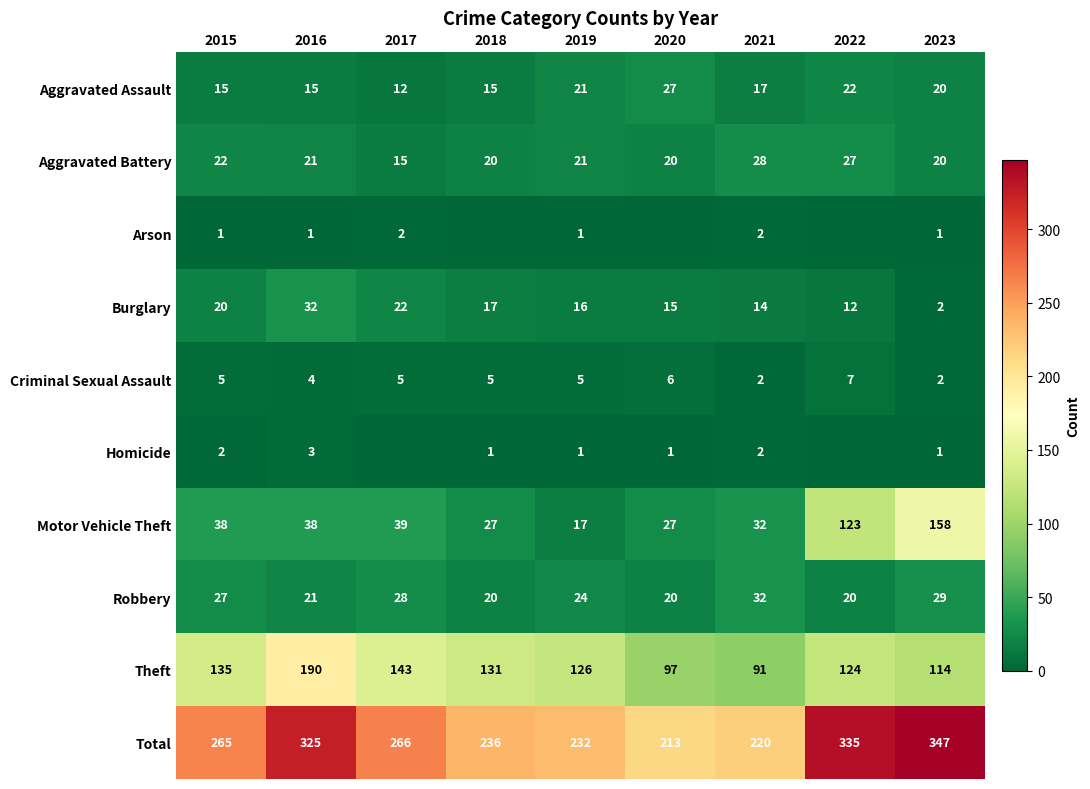

Which has a higher value, 2016 or 2020?

2020